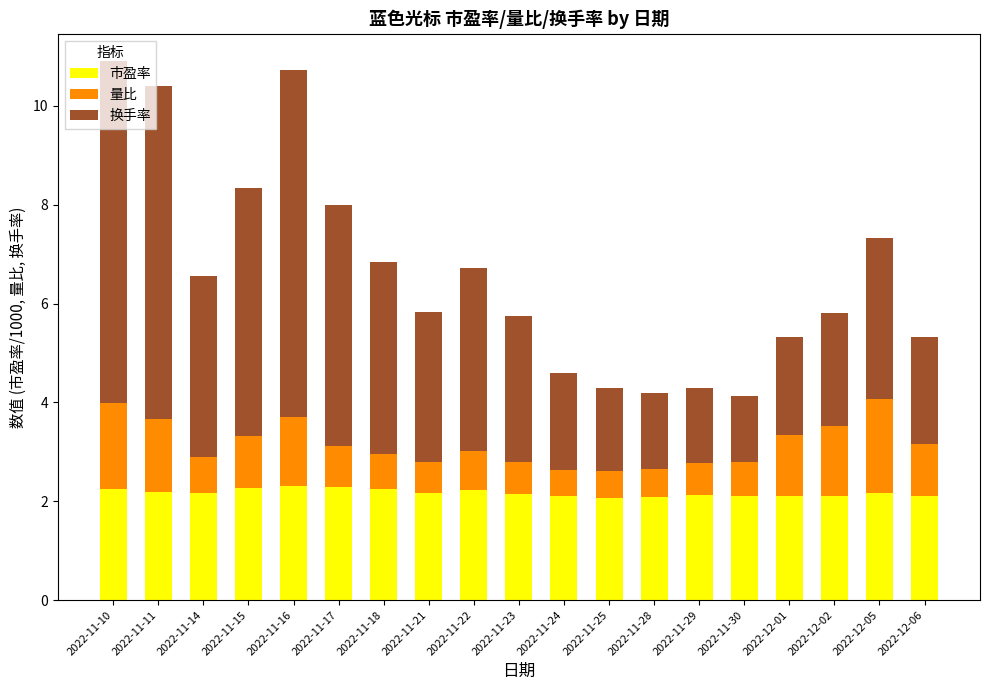

The 市盈率 series shows 1.4 at 2022-11-30. True or false?

False